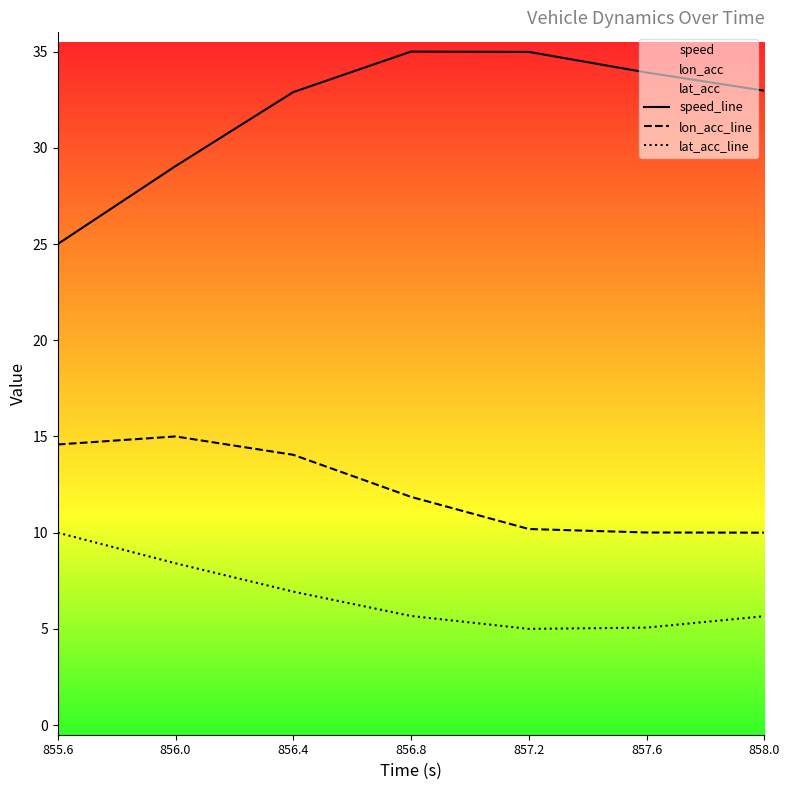

Where is lat_acc_line nearest to the value 7?

856.4